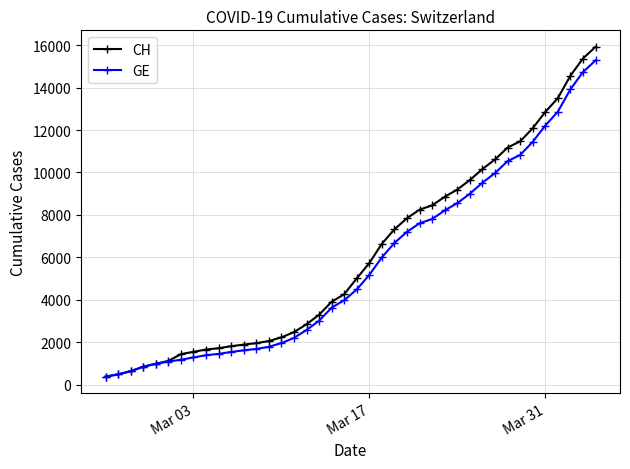

Which series has the largest range (max minus min)?

CH